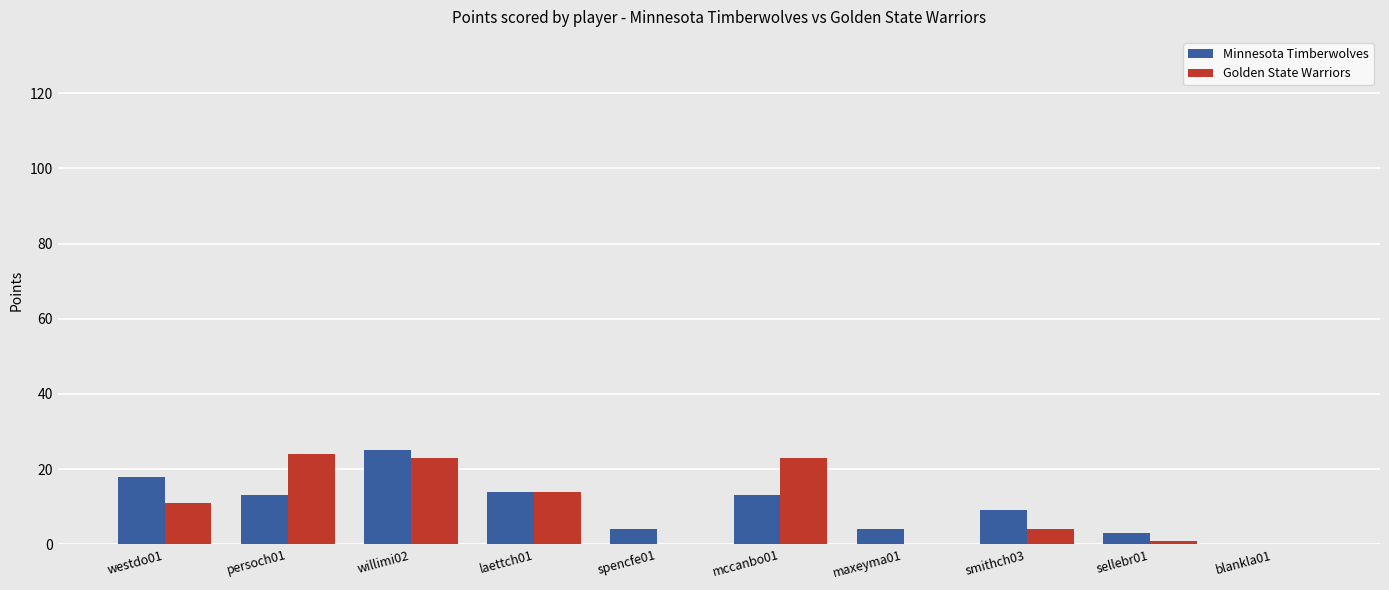

Reading left to right, extract all data points from this chart.

Minnesota Timberwolves: westdo01=18	persoch01=13	willimi02=25	laettch01=14	spencfe01=4	mccanbo01=13	maxeyma01=4	smithch03=9	sellebr01=3	blankla01=0
Golden State Warriors: westdo01=11	persoch01=24	willimi02=23	laettch01=14	spencfe01=0	mccanbo01=23	maxeyma01=0	smithch03=4	sellebr01=1	blankla01=0